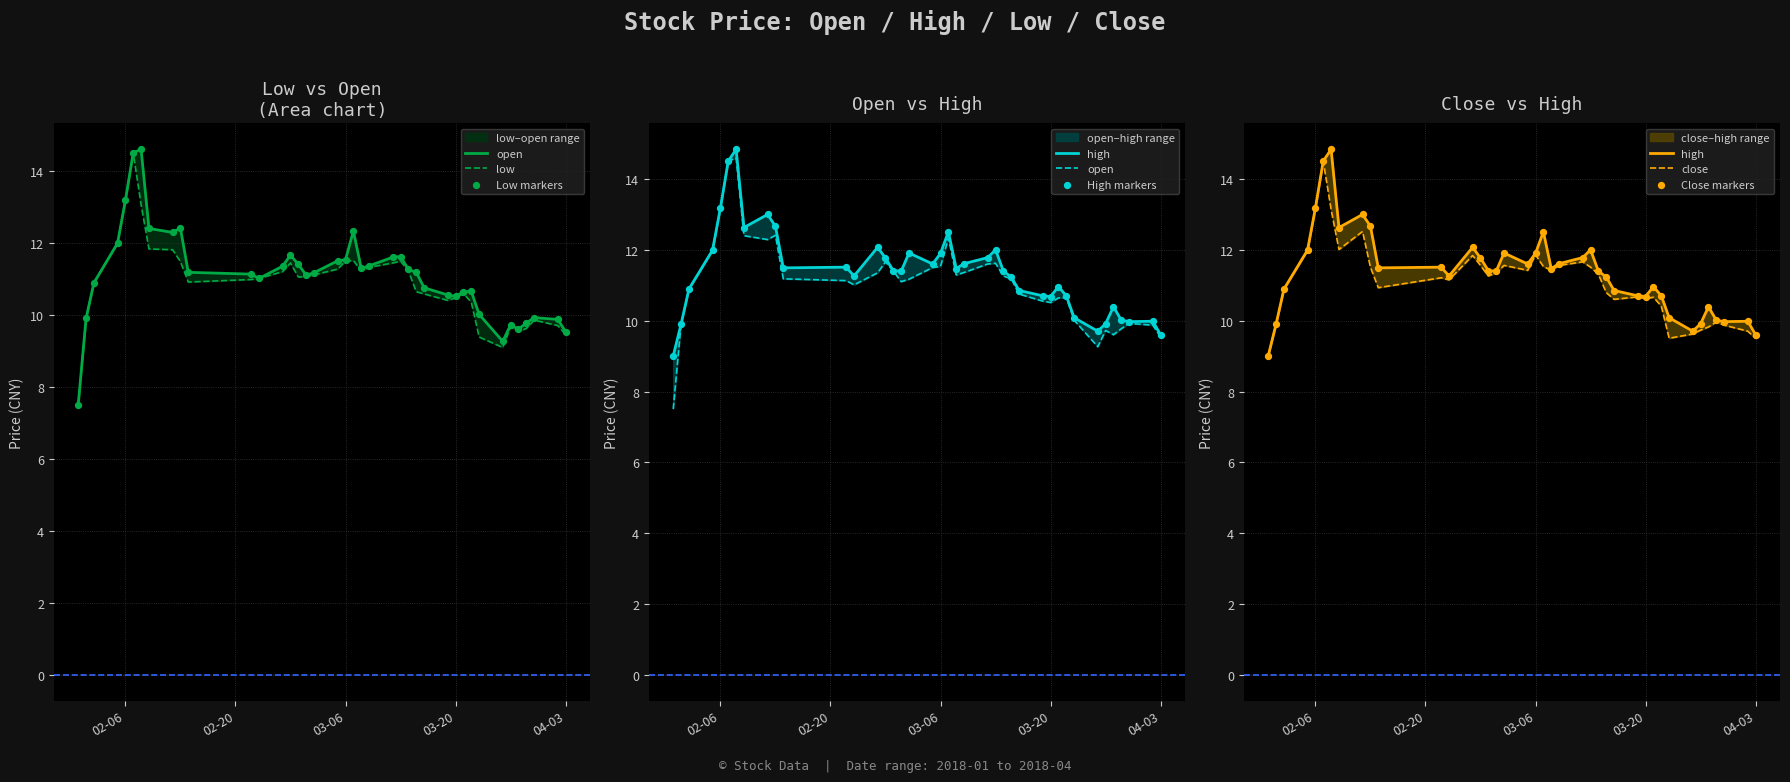

Which series has the widest spread of Y values?

open